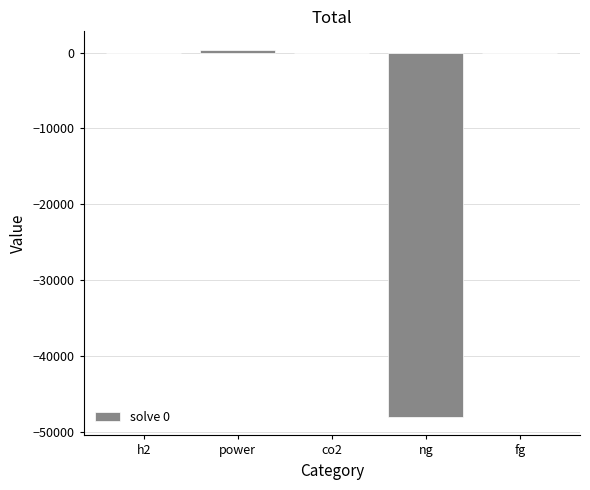

What is the sum of all values?

-47677